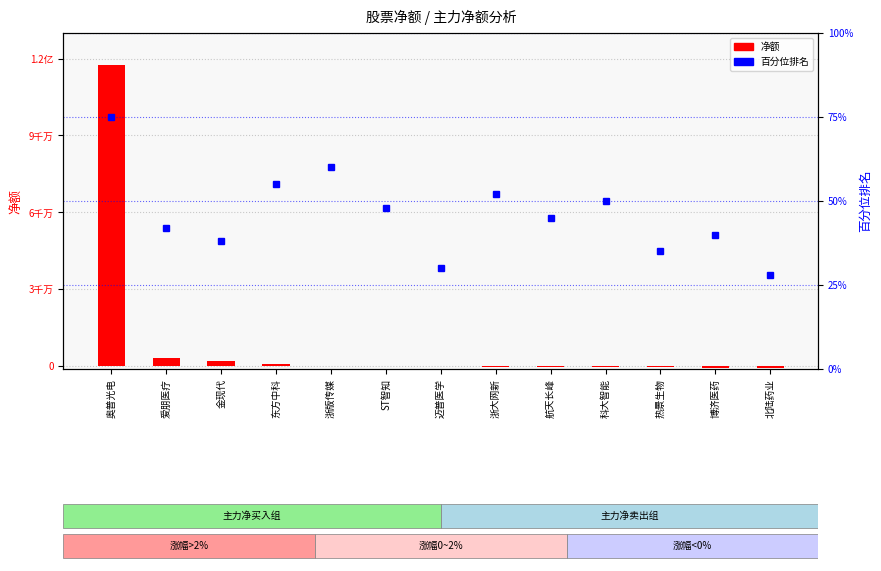

What is the approximate value of 净额 at 金现代, to the nearest 100?

2007200